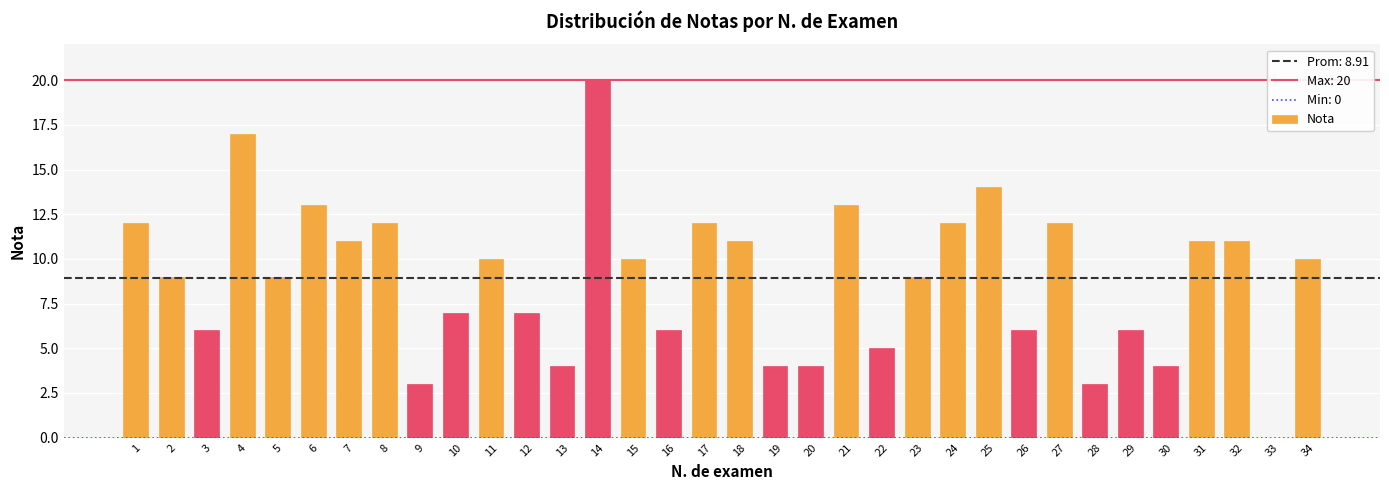

Which category has the highest value across all series?

14